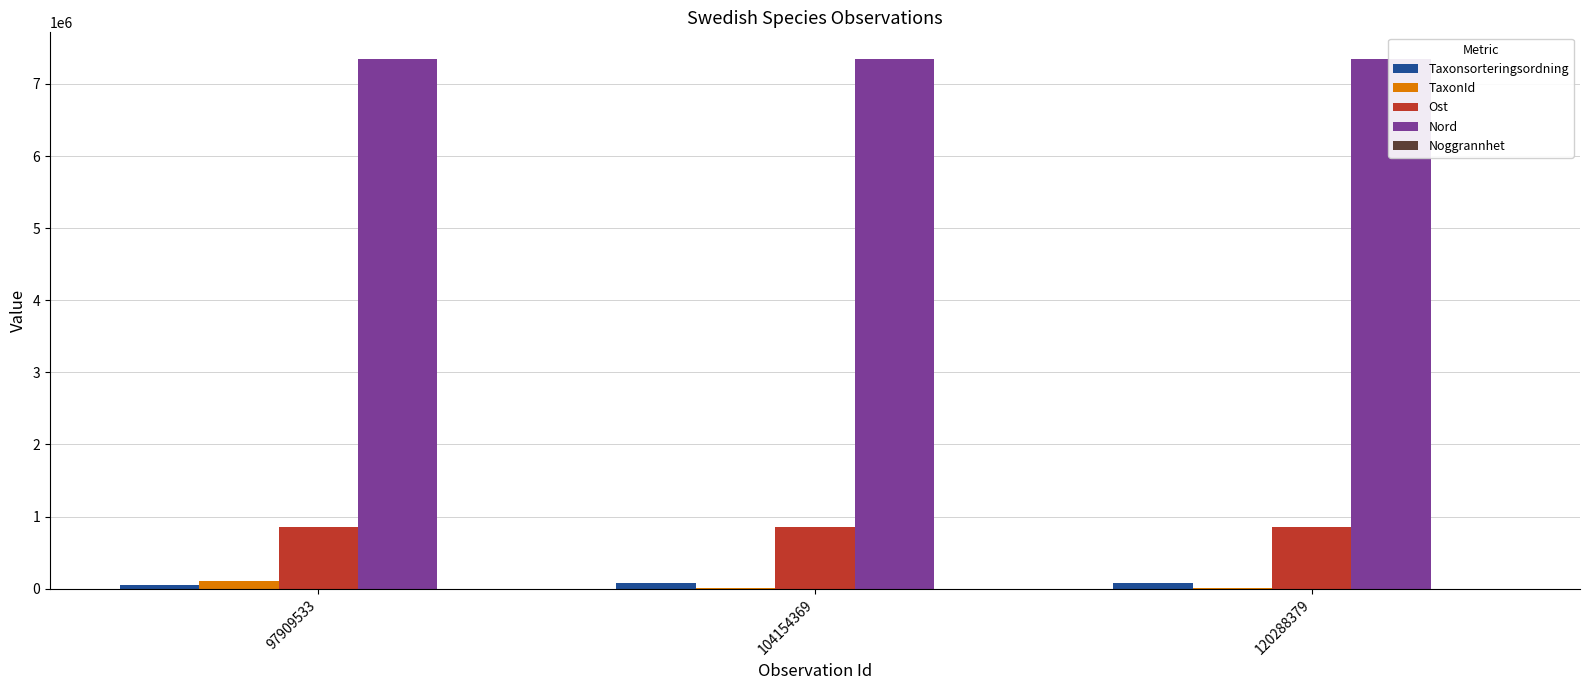

Which series changed the most between 104154369 and 120288379?

Taxonsorteringsordning